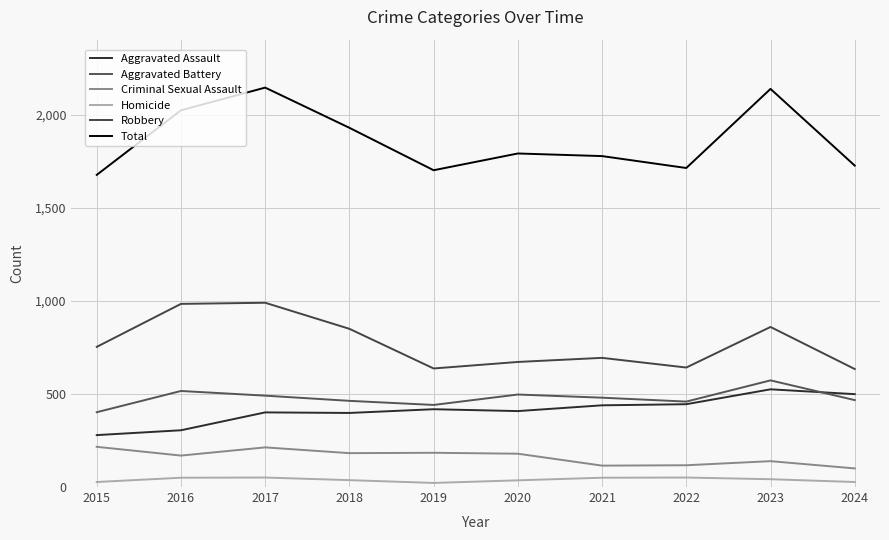

Which category has the lowest value in the Total series?

2015